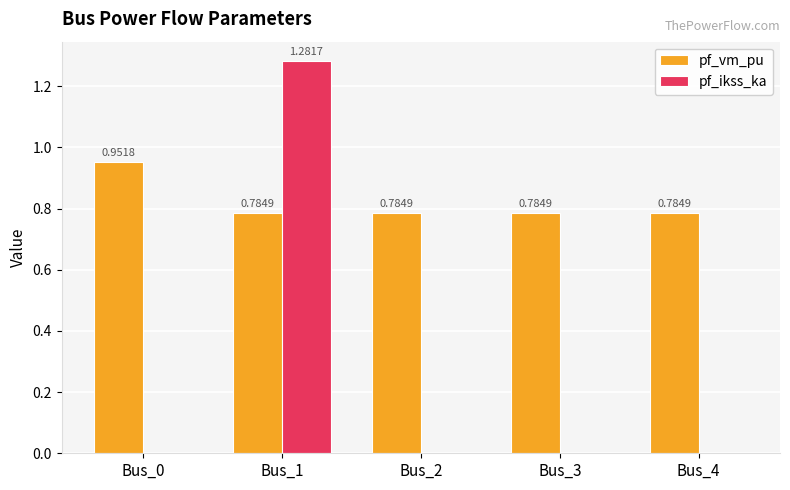

What is the total value across all series at Bus_1?

2.1